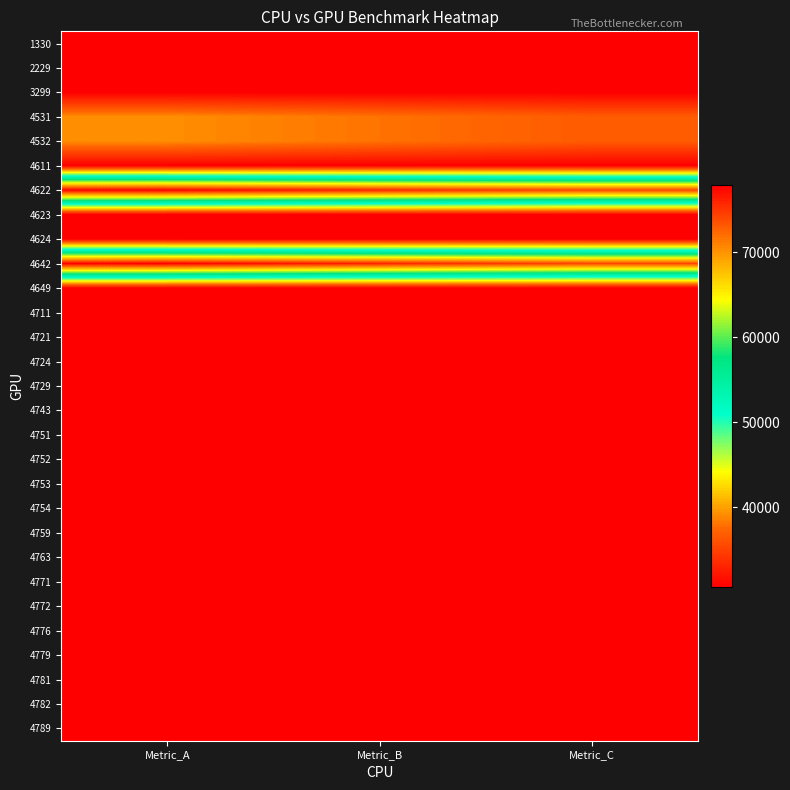

Rank the series by their maximum value, from lowest to highest.

1330, 2229, 3299, 4611, 4623, 4624, 4649, 4711, 4721, 4724, 4729, 4743, 4751, 4752, 4753, 4754, 4759, 4763, 4771, 4772, 4776, 4779, 4781, 4782, 4789, 4531, 4532, 4622, 4642